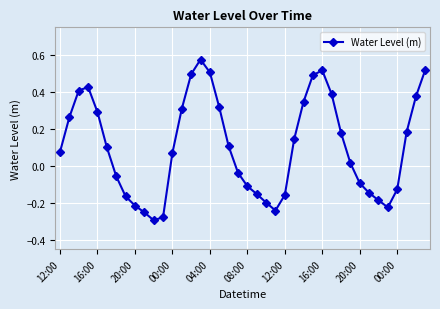

How many interior local peaks (higher than both neighbors) does the data have?

3